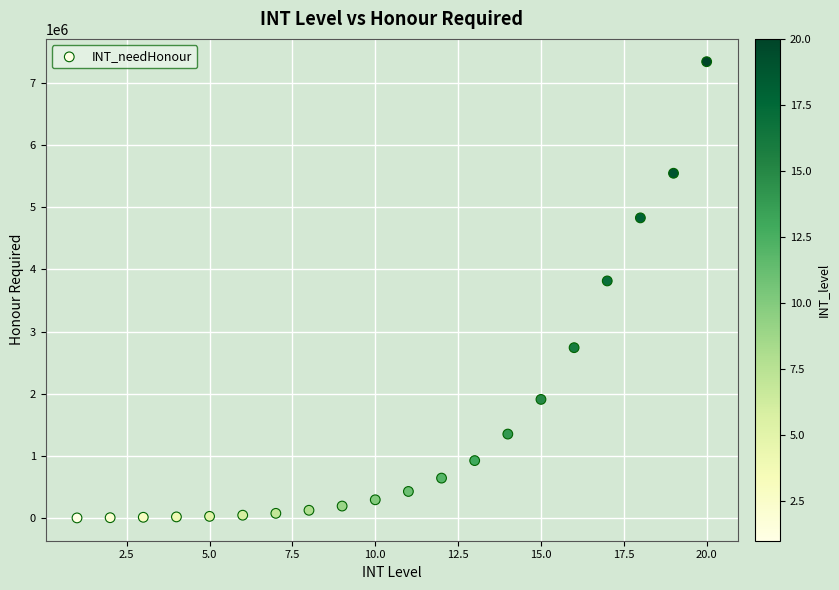

What is the range of X values (max minus min)?

19